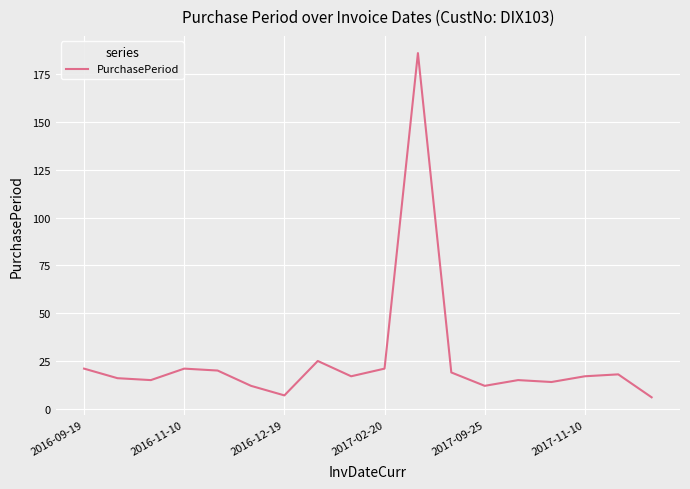

What is the difference between the maximum and minimum values?

180